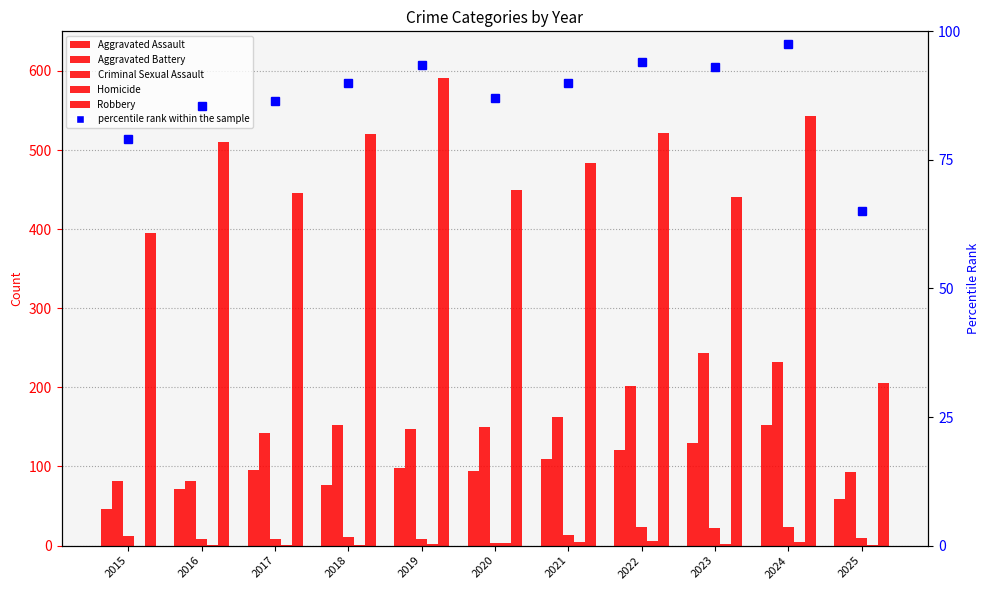

What is the difference between the maximum and second lowest values in the Aggravated Assault series?

94.0